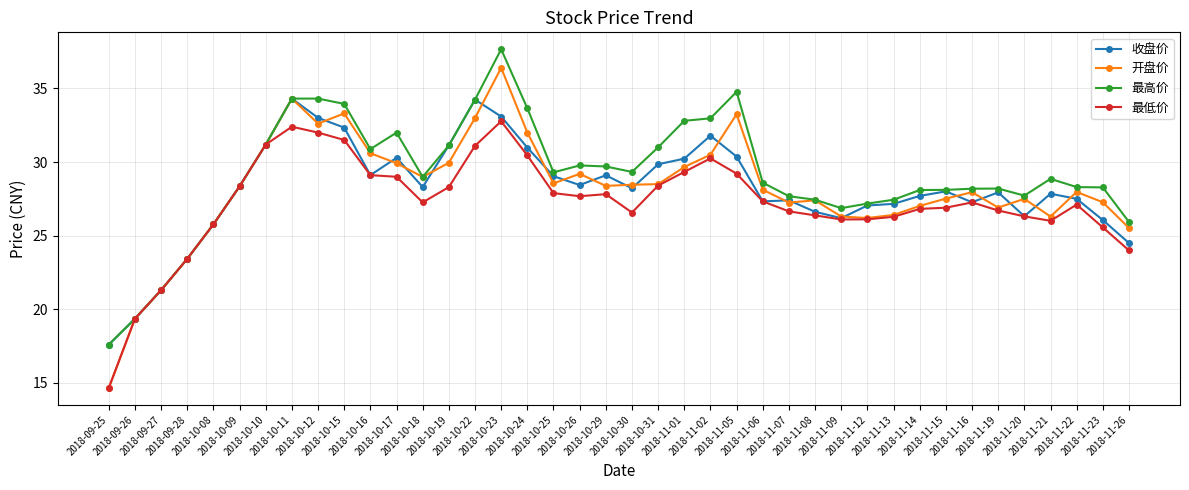

What is the smallest value displayed?

14.7